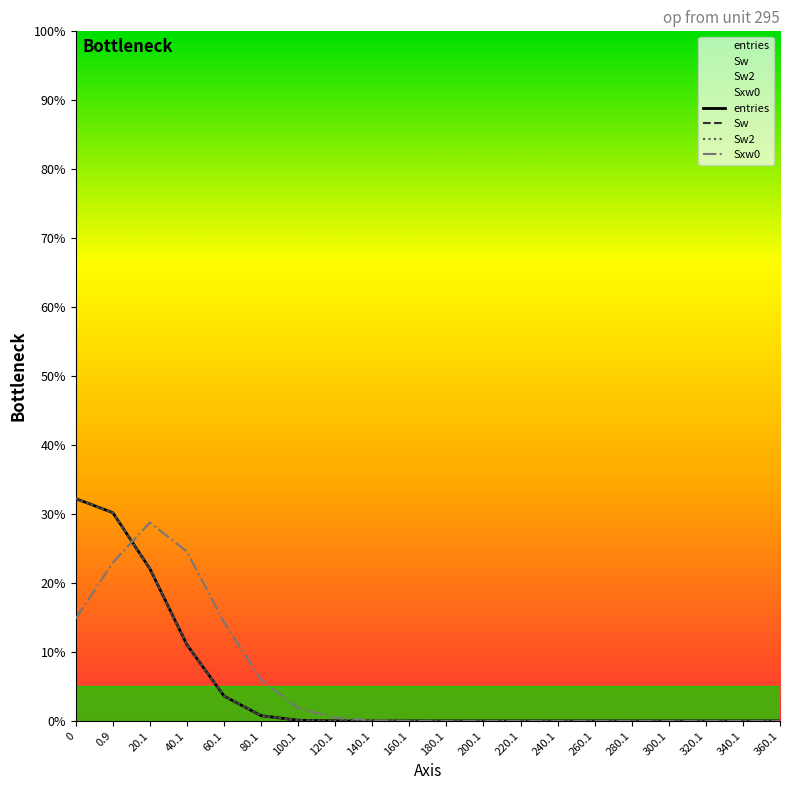

After their last crossing, which series has the higher values: Sw or Sxw0?

Sxw0